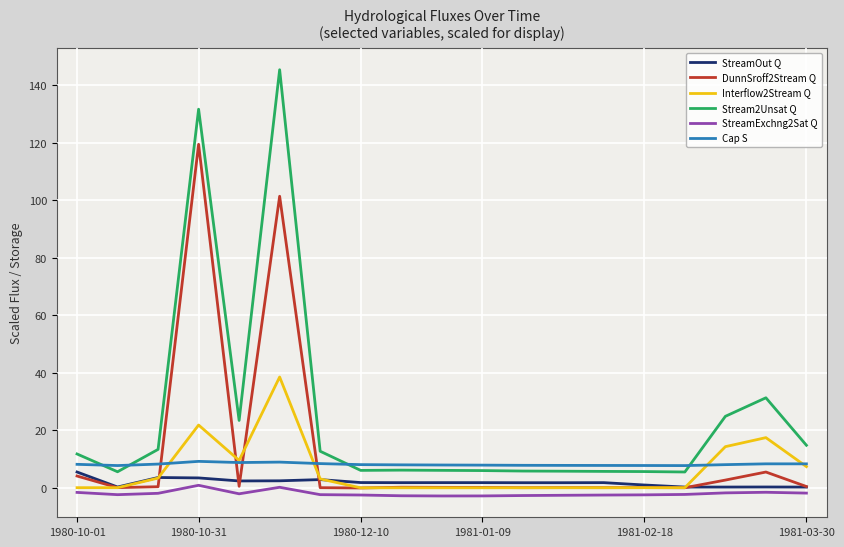

What is the maximum value for Stream2Unsat Q?

145.5